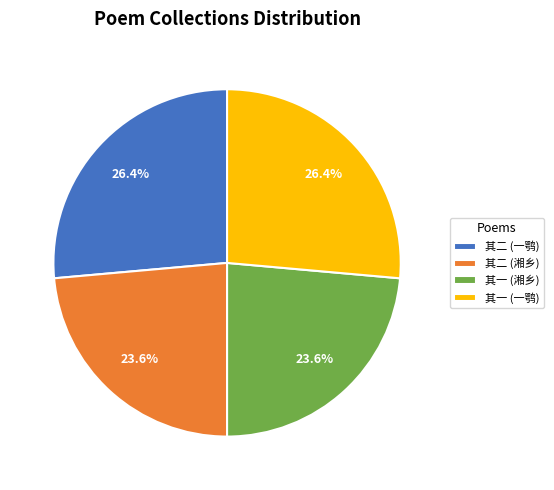

How much of the chart is everything except 其二 (湘乡)?

76.4%